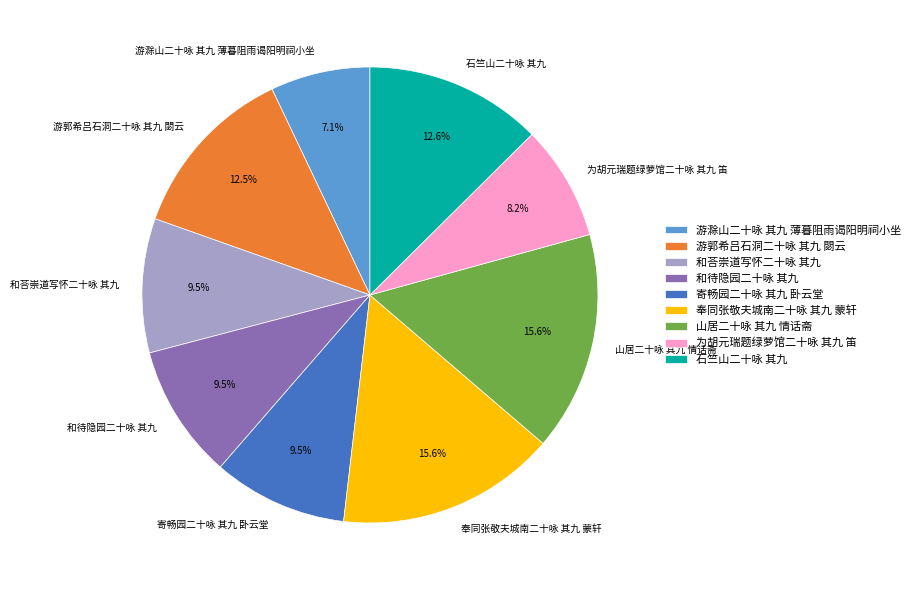

To the nearest percent, what percentage of the pie is 山居二十咏 其九 情话斋?

16%